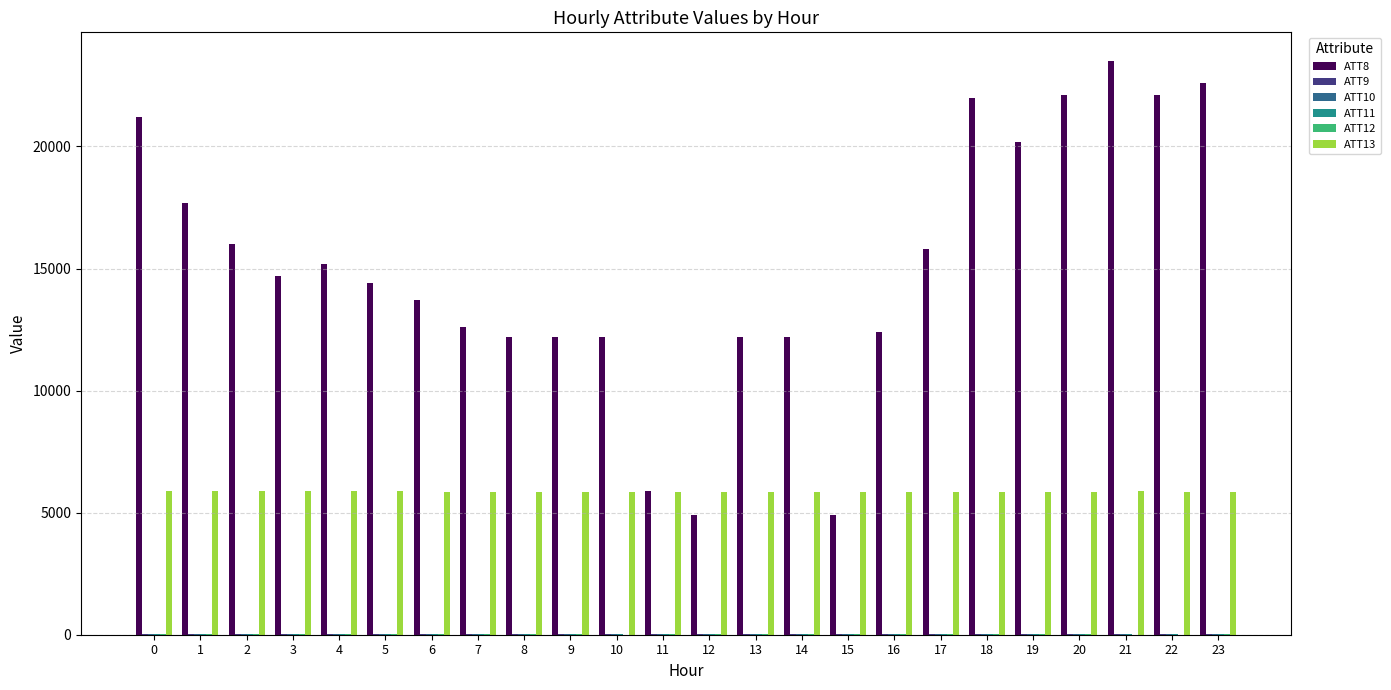

Which series has the largest total across all categories?

ATT8